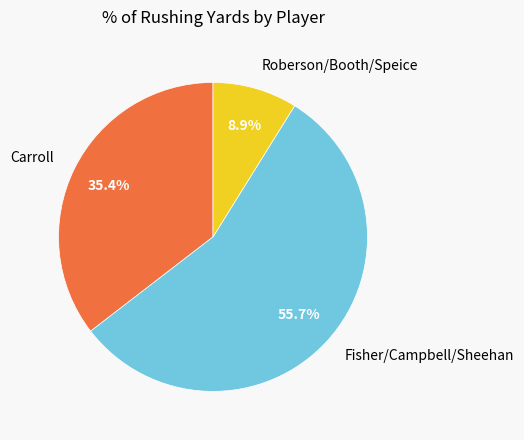

Does Fisher/Campbell/Sheehan represent more than half of the total?

Yes